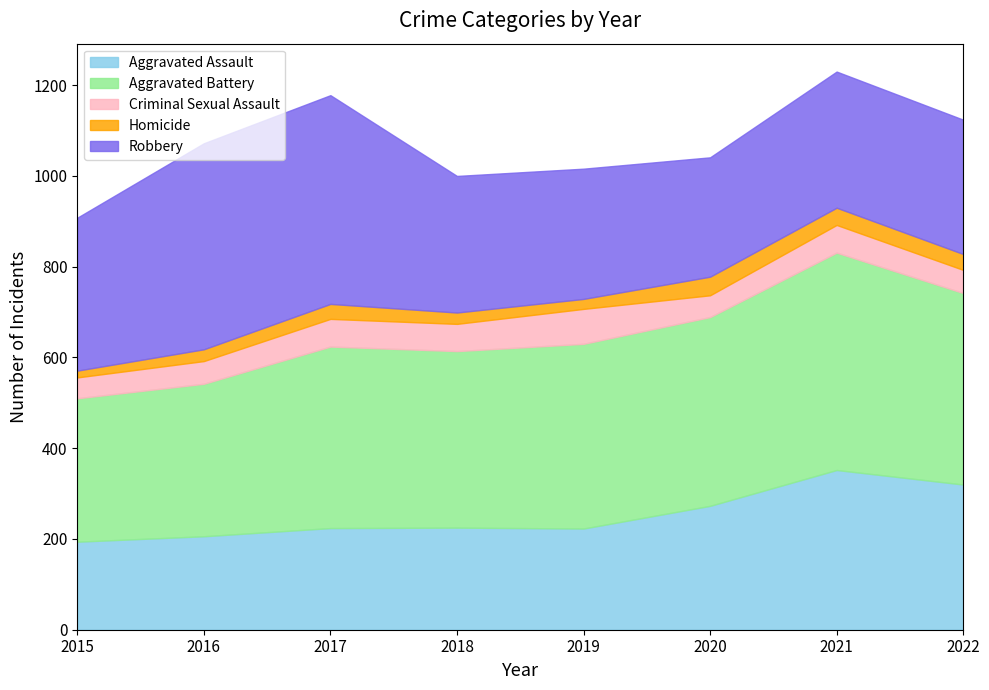

What are all the series names shown in the legend?

Aggravated Assault, Aggravated Battery, Criminal Sexual Assault, Homicide, Robbery